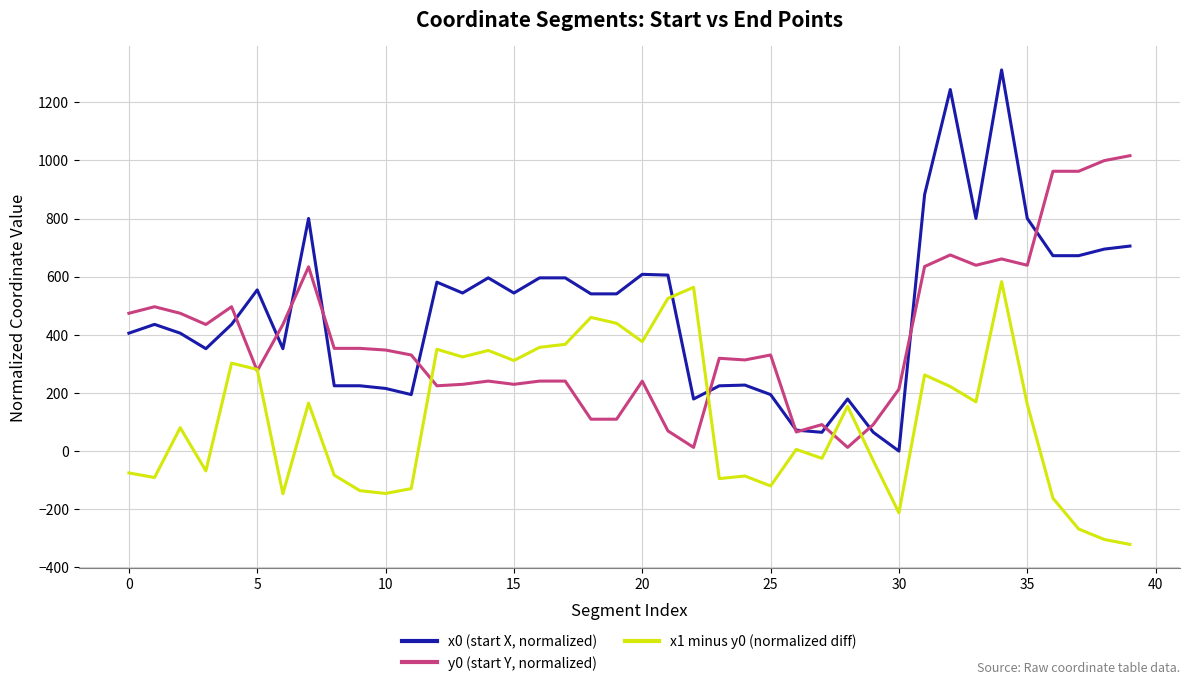

After their last crossing, which series has the higher values: x0 (start X, normalized) or x1 minus y0 (normalized diff)?

x0 (start X, normalized)